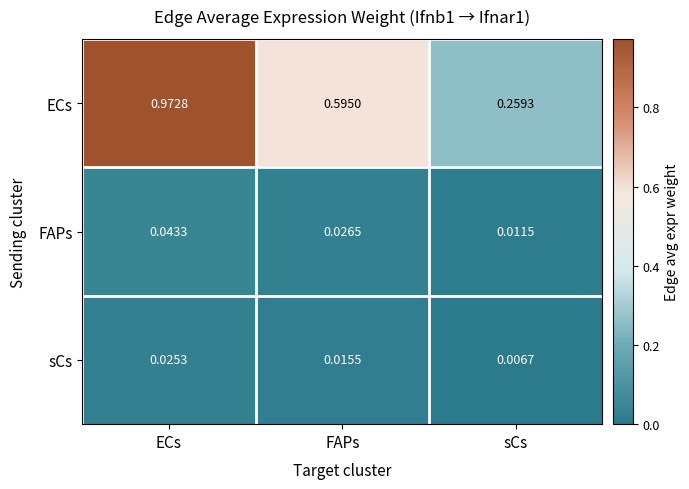

Between FAPs and sCs, which series saw the biggest shift?

ECs